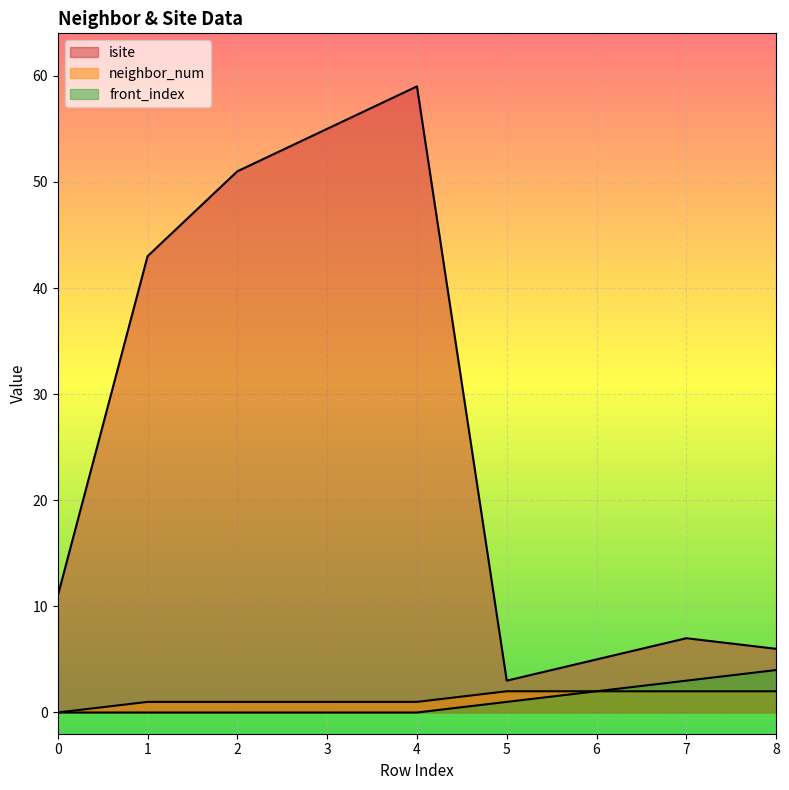

Does the chart display data point markers on the line(s)?

No